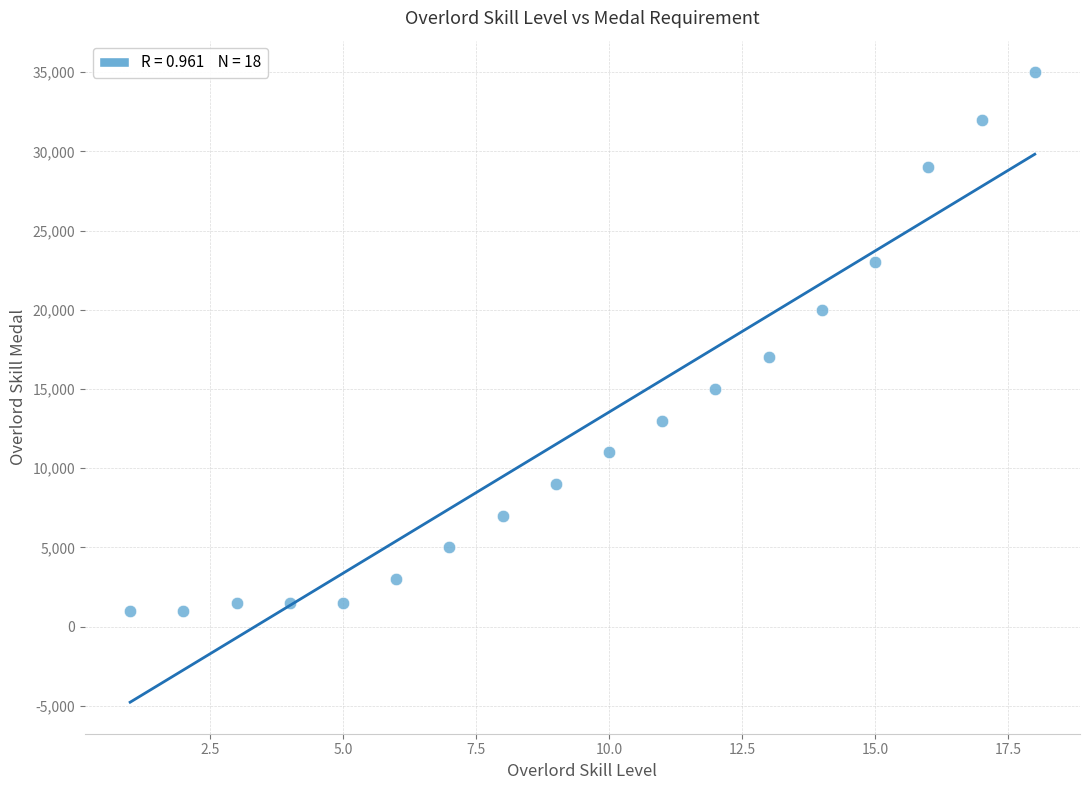

What is the range of Y values (max minus min)?

34000